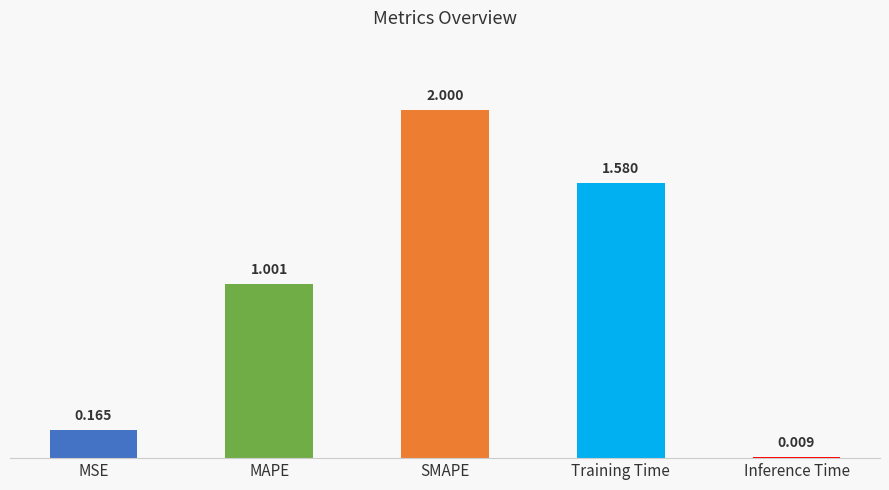

List the labels in order of value, smallest first.

Inference Time, MSE, MAPE, Training Time, SMAPE